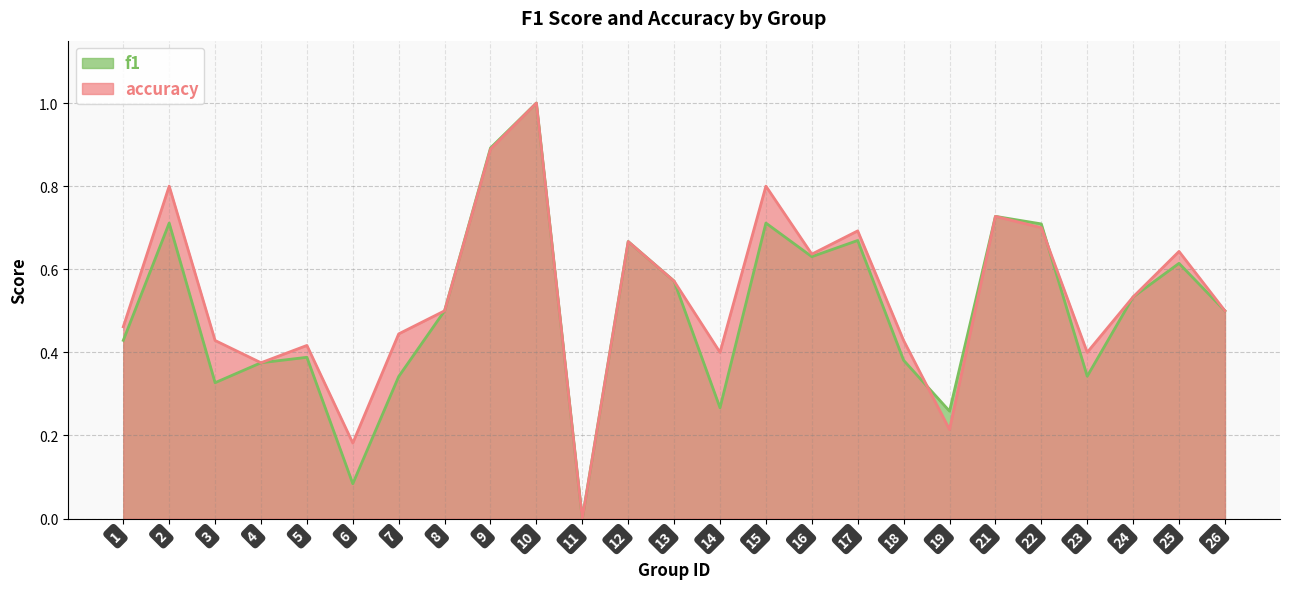

What is the difference between the maximum and minimum values in the accuracy series?

1.0